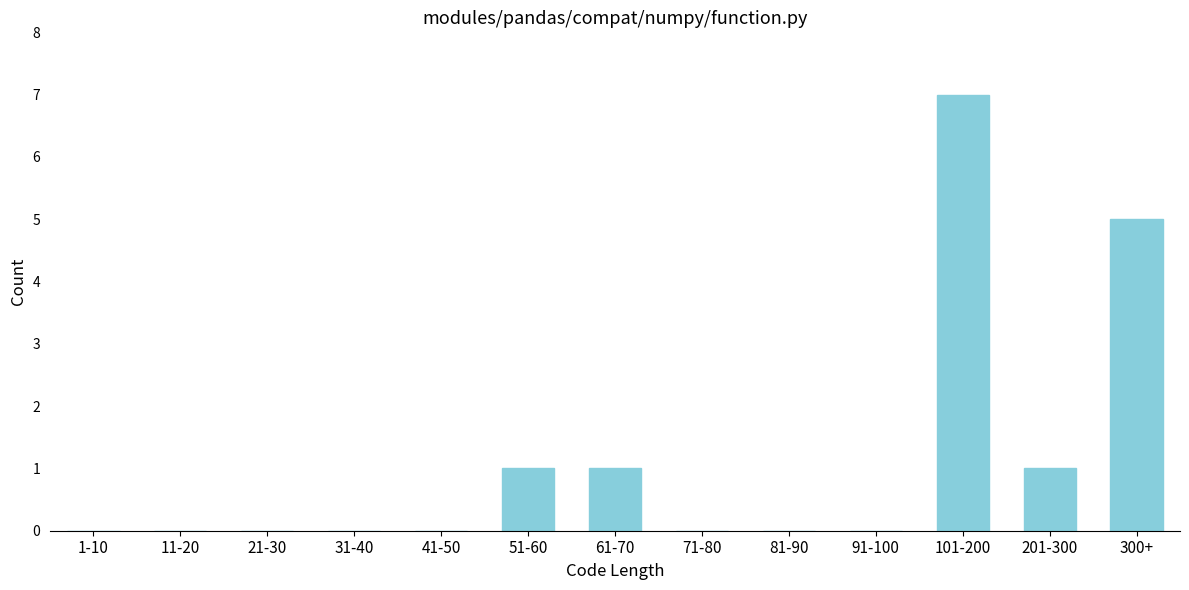

Reading left to right, what are all the values shown in this chart?

1-10=0	11-20=0	21-30=0	31-40=0	41-50=0	51-60=1	61-70=1	71-80=0	81-90=0	91-100=0	101-200=7	201-300=1	300+=5